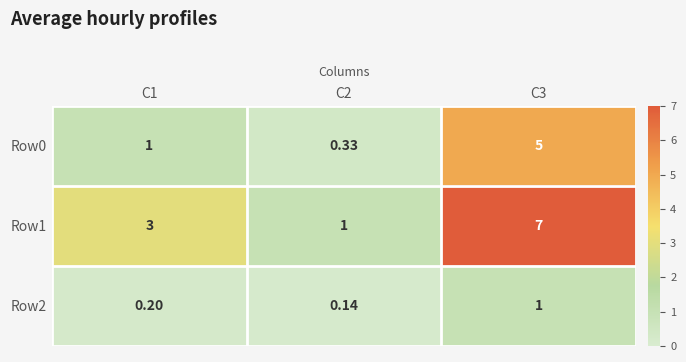

Between C1 and C2, which series saw the biggest shift?

Row1